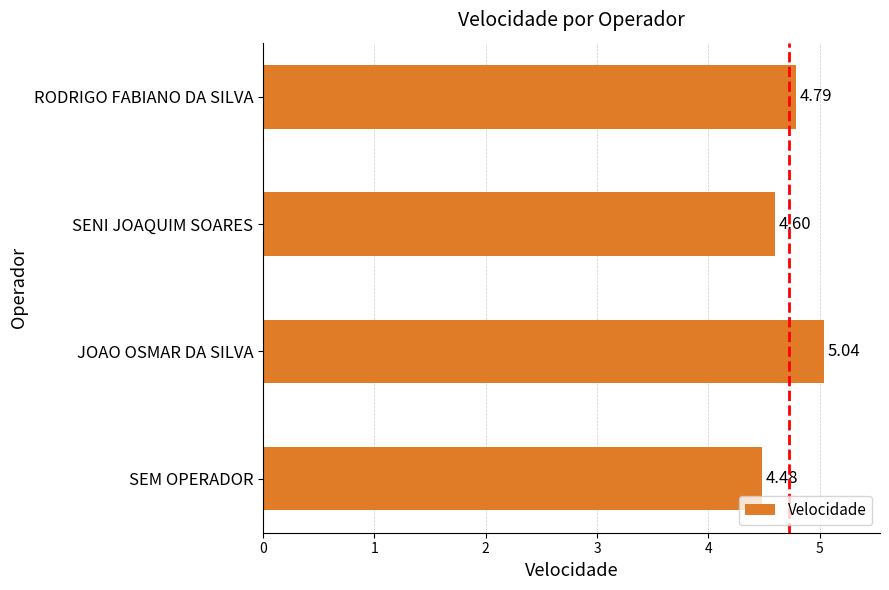

At which category does the chart reach its peak across all series?

JOAO OSMAR DA SILVA